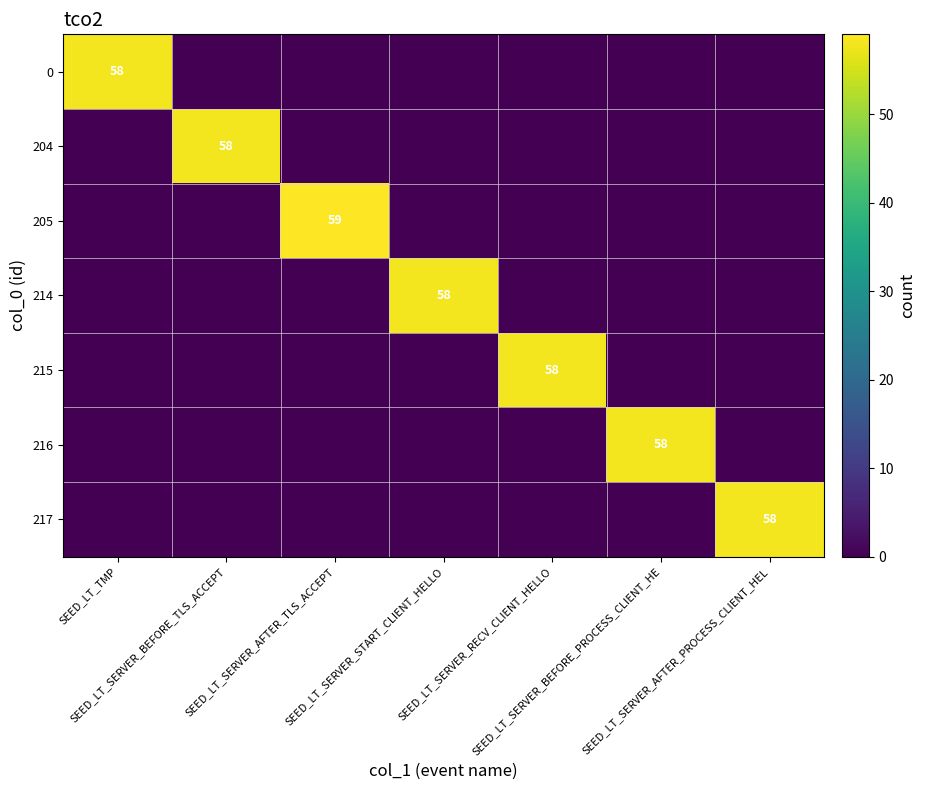

The value of 0 at SEED_LT_SERVER_START_CLIENT_HELLO is 28. True or false?

False